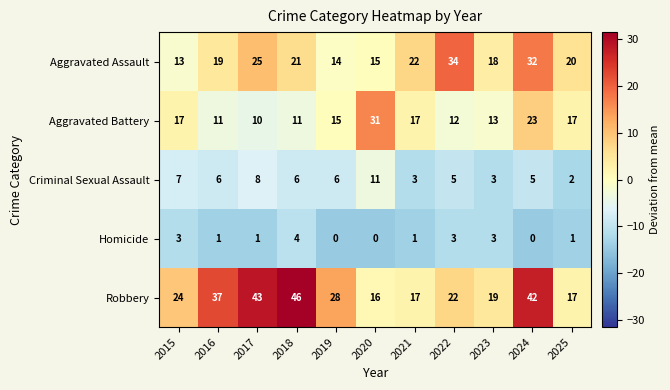

What is the sum of all Criminal Sexual Assault values?

62